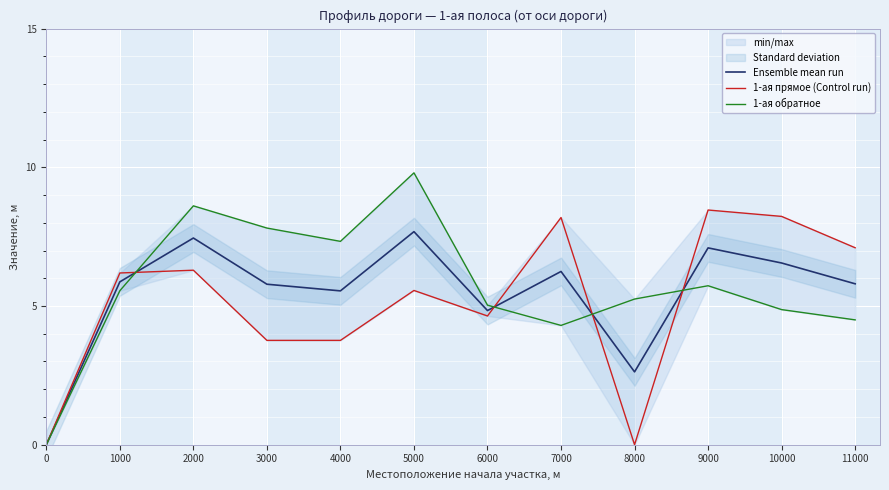

What is the highest value of the Ensemble mean run series?

7.7